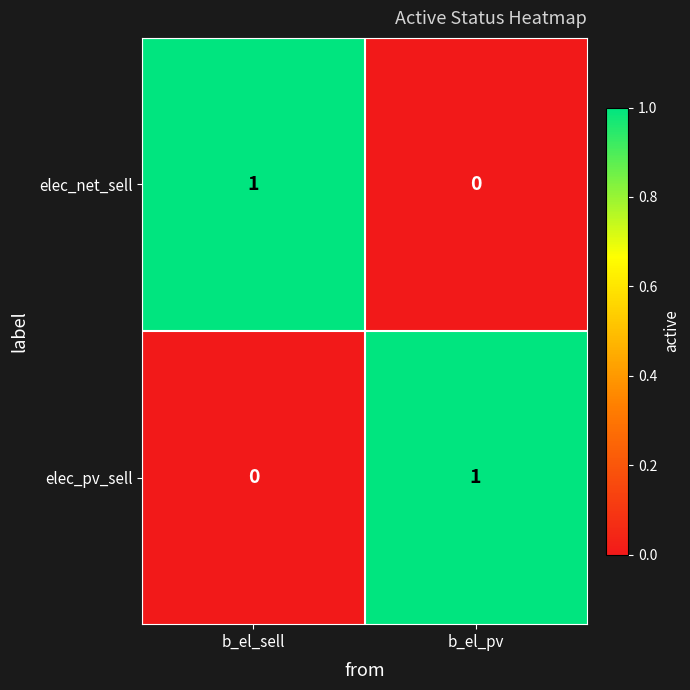

At which label is elec_net_sell closest to 0?

b_el_pv